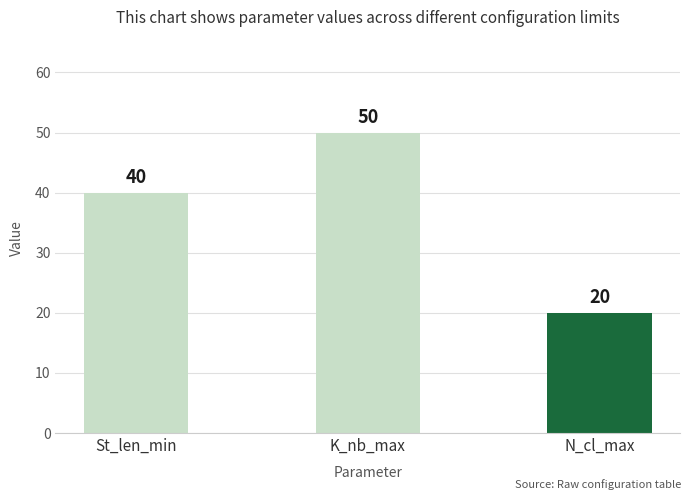

Reading right to left, list all the values displayed in this chart.

20	50	40